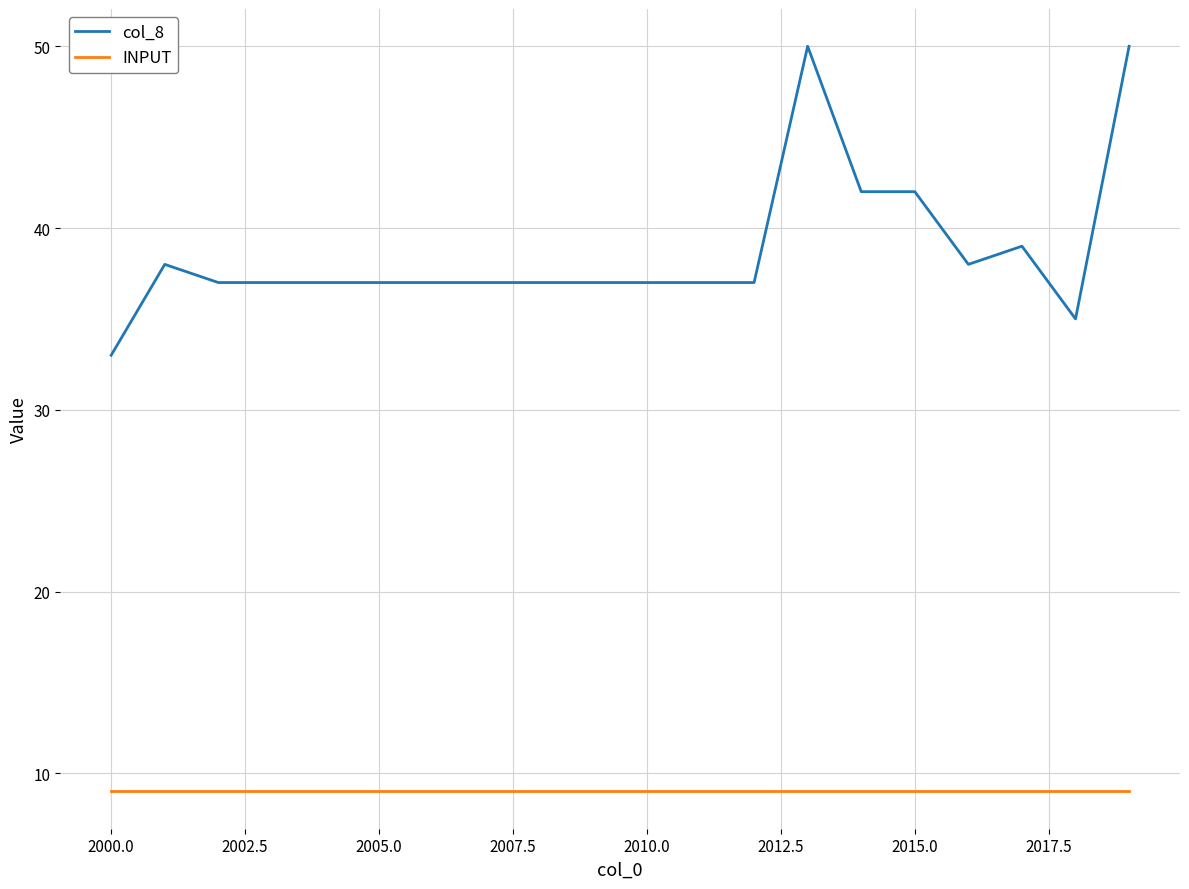

Which series has the widest spread of values?

col_8